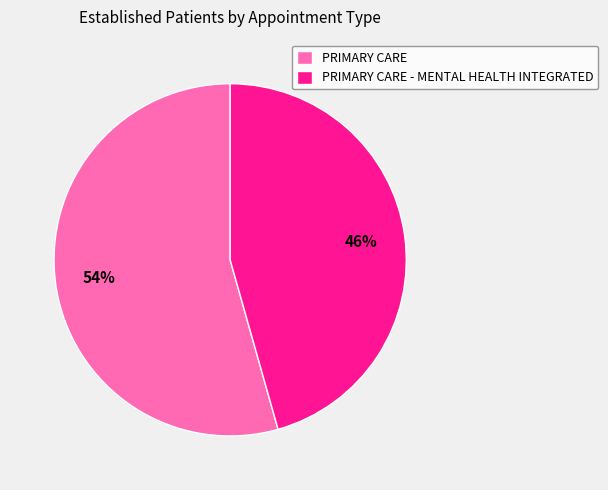

What is the majority slice?

PRIMARY CARE